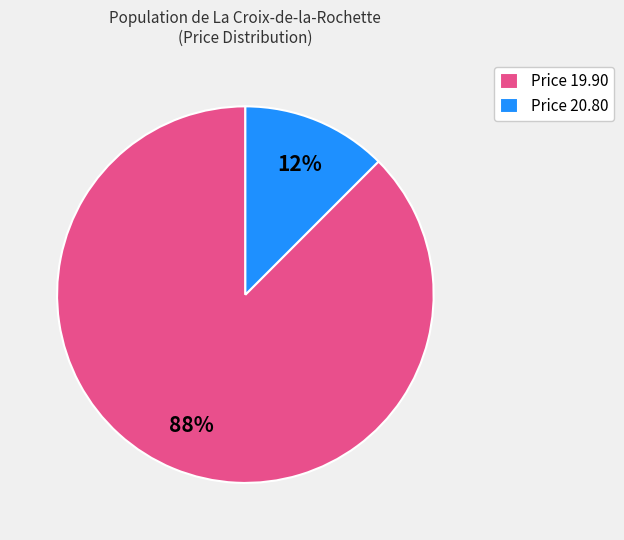

How many slices are in this pie chart?

2